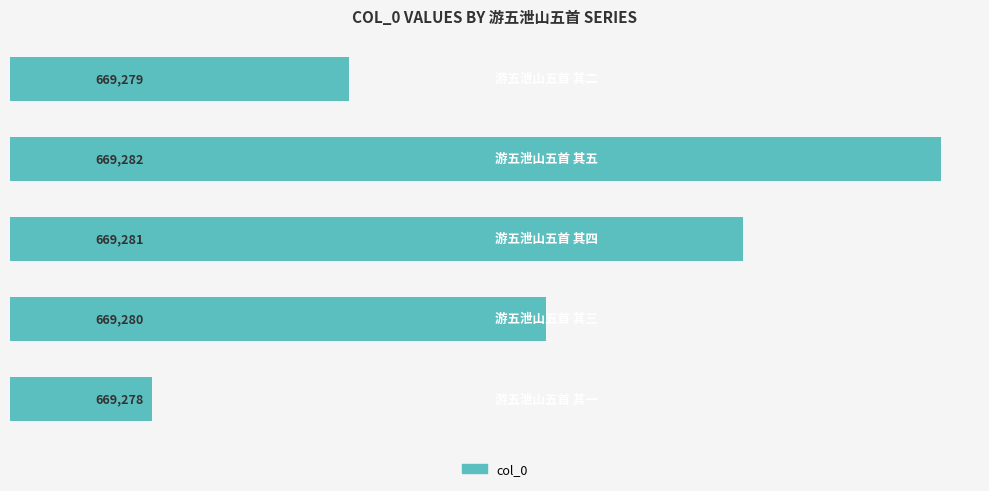

Are the bars horizontal?

Yes